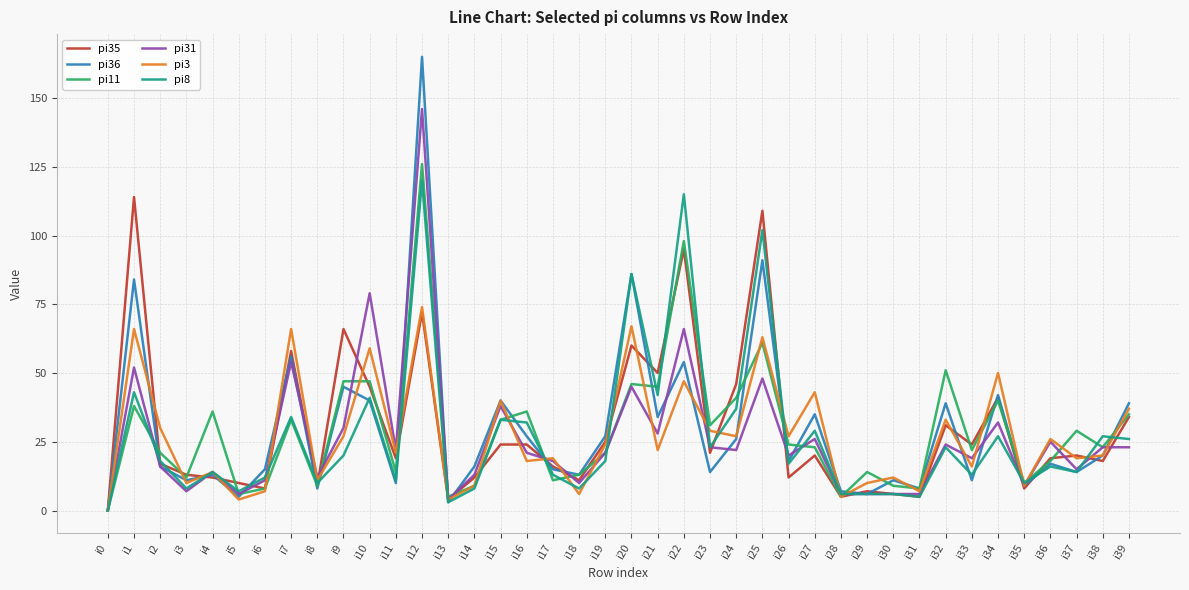

The pi35 series shows 9 at i8. True or false?

True